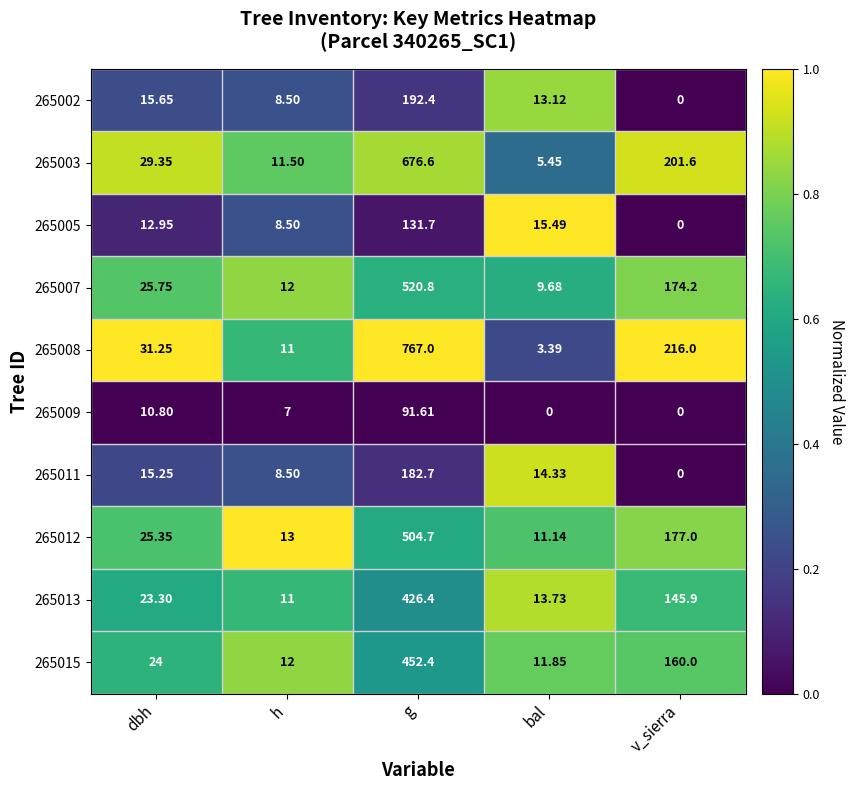

What is the spread (max minus min) of values at g?

675.4